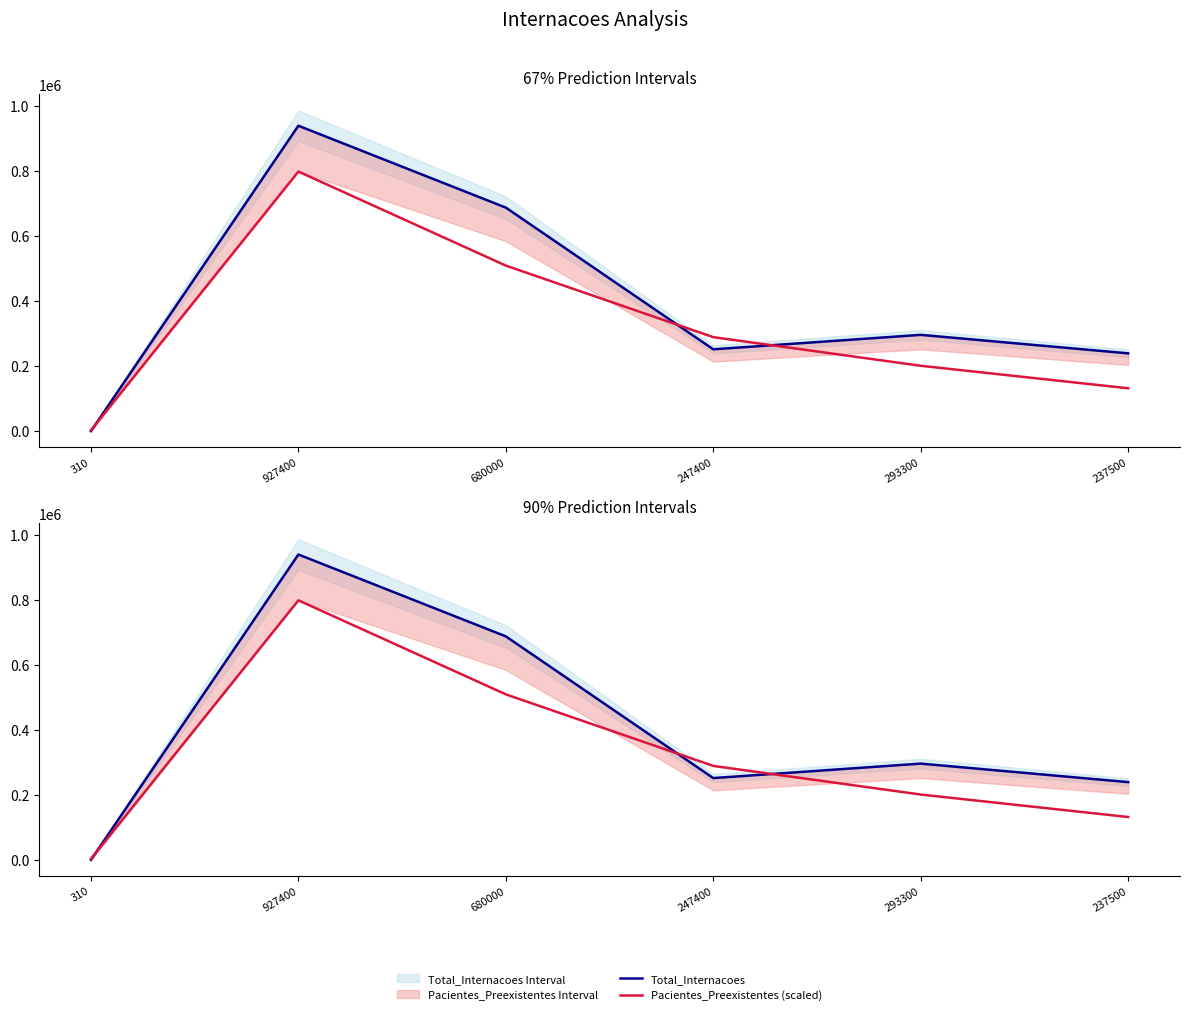

At how many categories does at least one series exceed 860901?

1